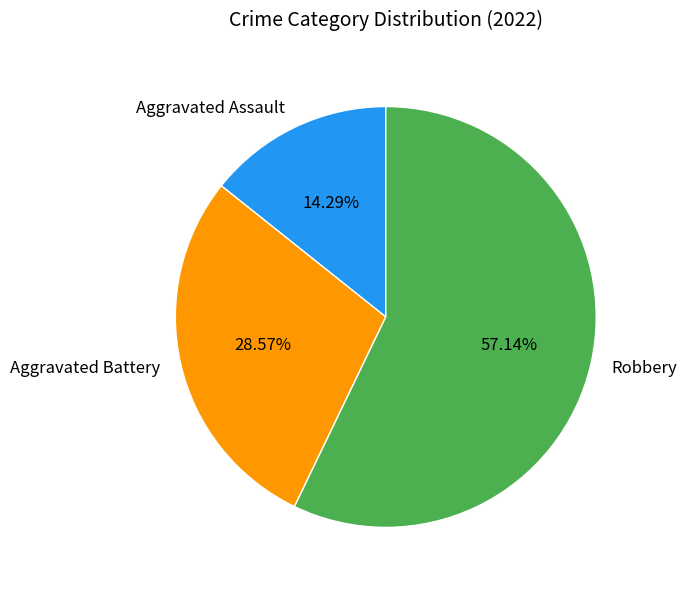

Is there a majority slice in this chart?

Yes